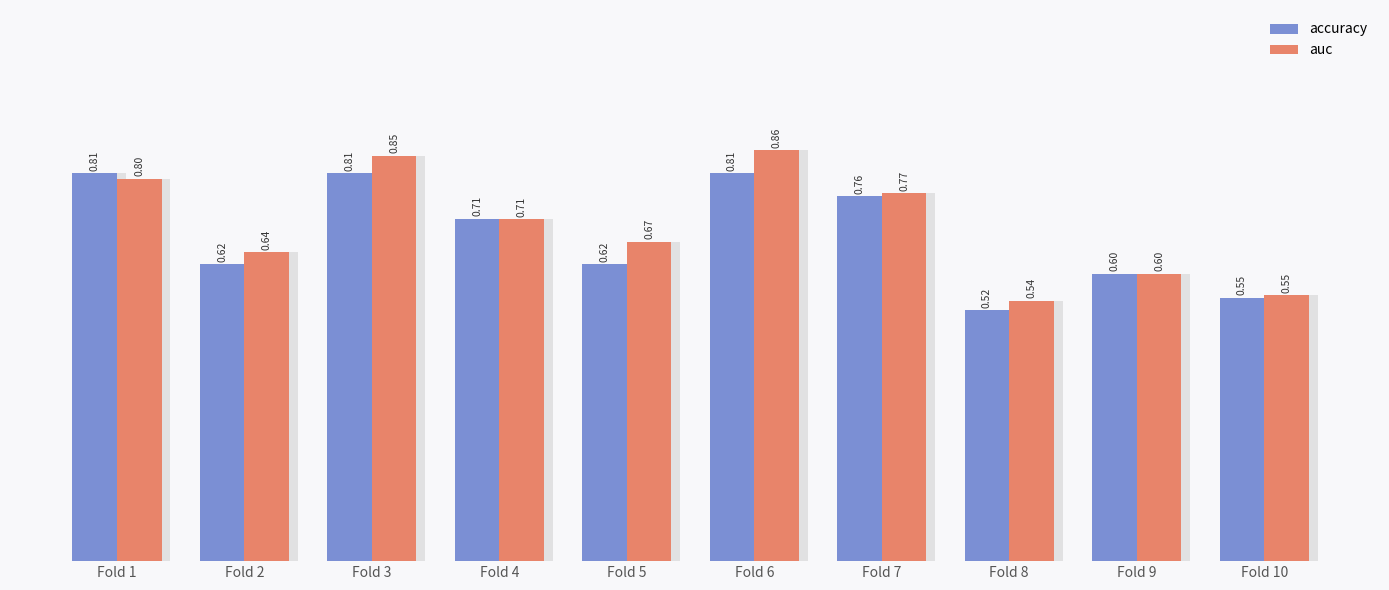

What is the sum of all auc values?

7.0